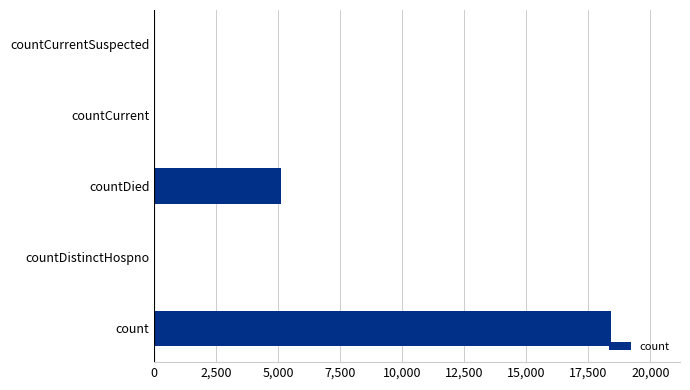

Between countDied and count, which is larger?

count